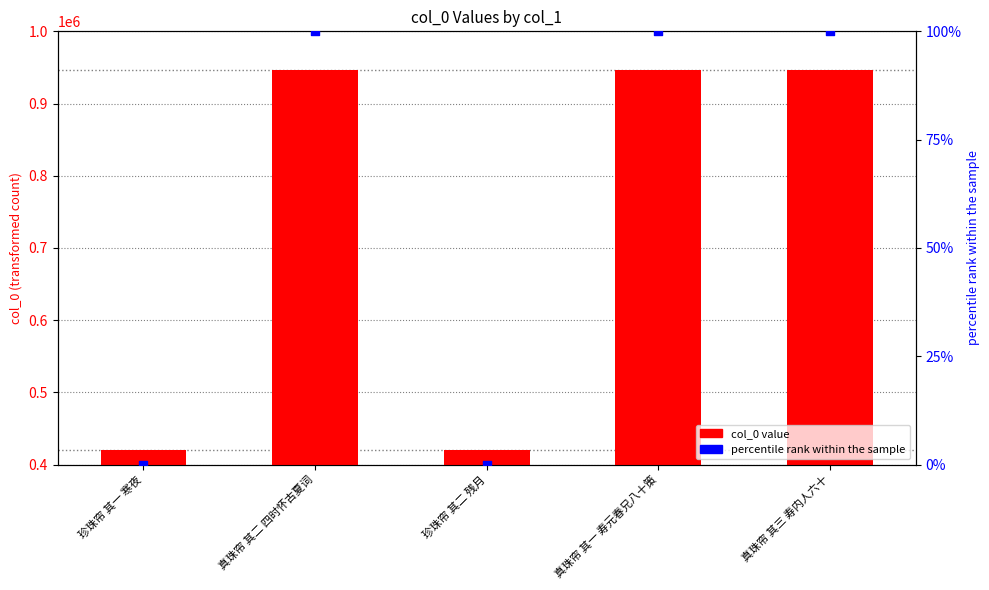

Which series has the largest total across all categories?

col_0